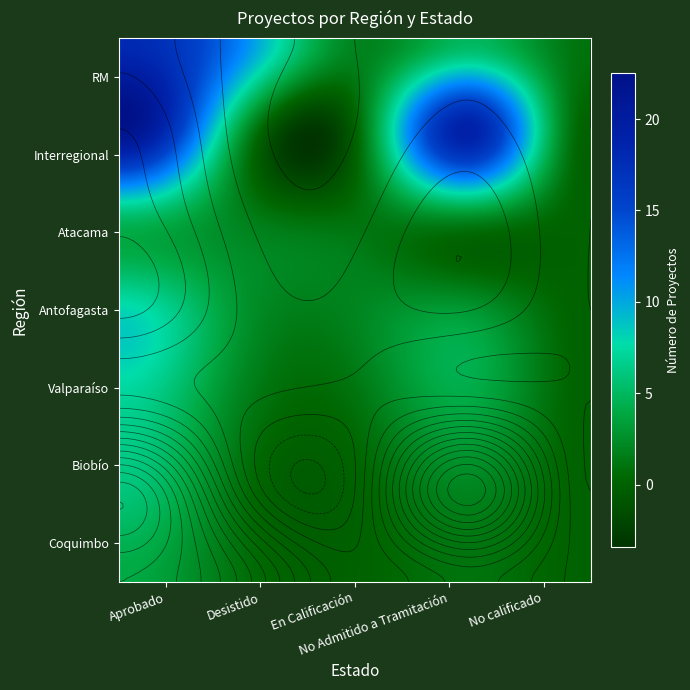

What is the difference between the maximum and second lowest values in the Valparaíso series?

6